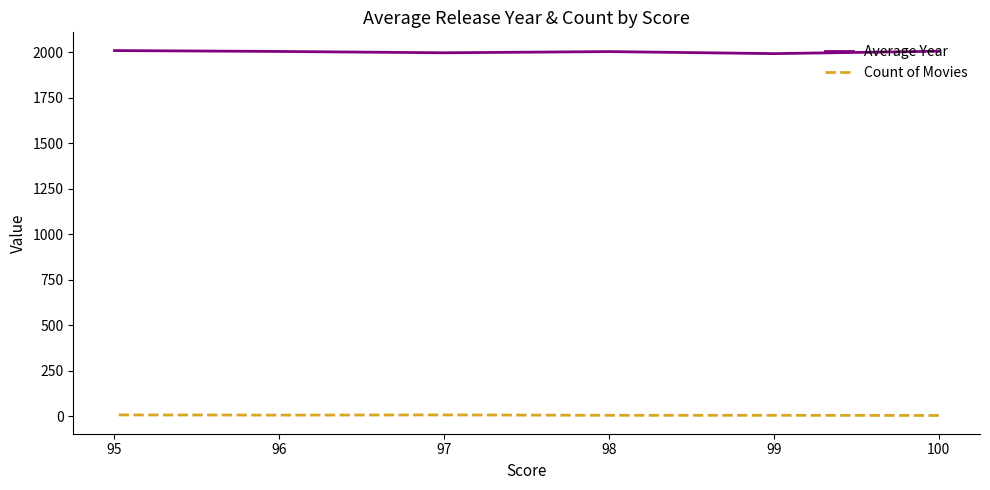

What is the value of the Count of Movies point at the 3rd from the left?

6.0